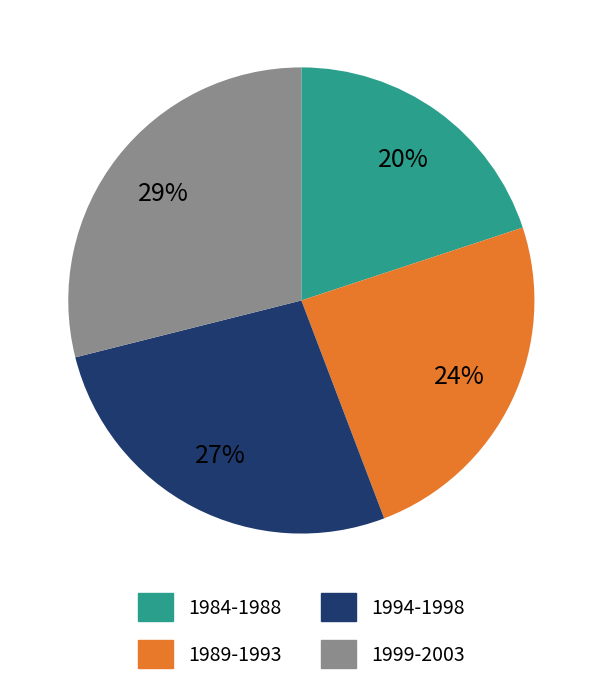

To the nearest percent, what is the average slice percentage?

25%